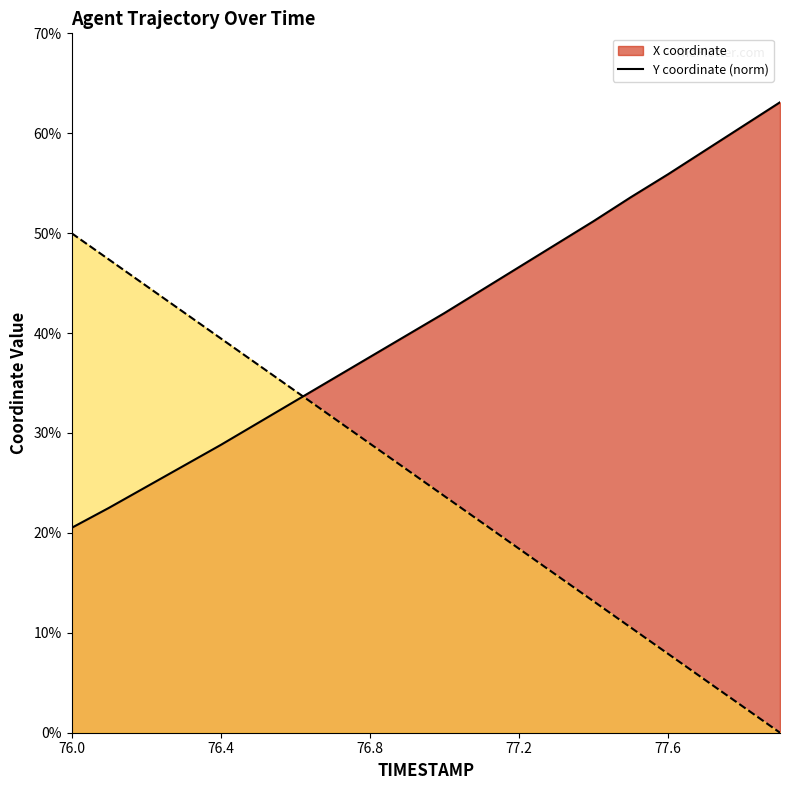

Rank the series at 76.3 from highest to lowest value.

Y, X